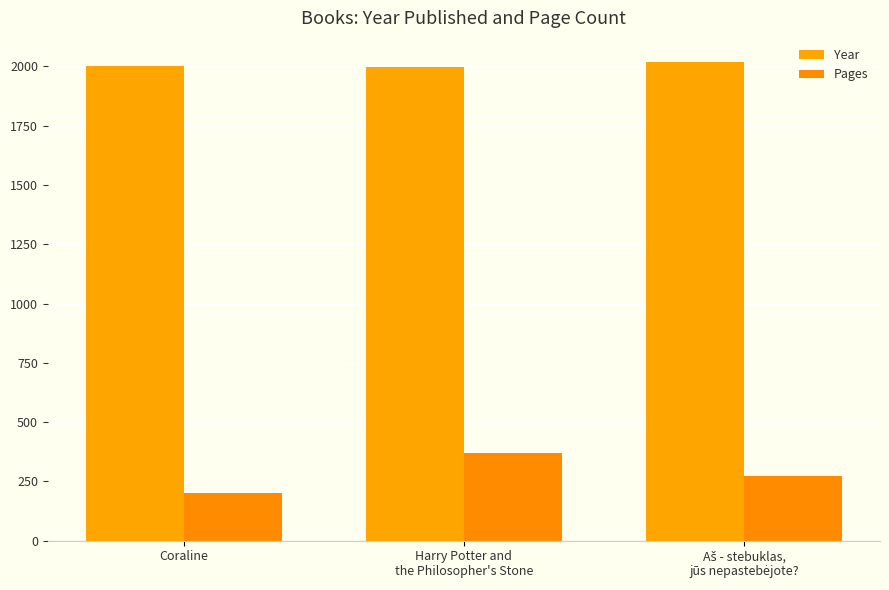

Does the chart contain any negative values?

No